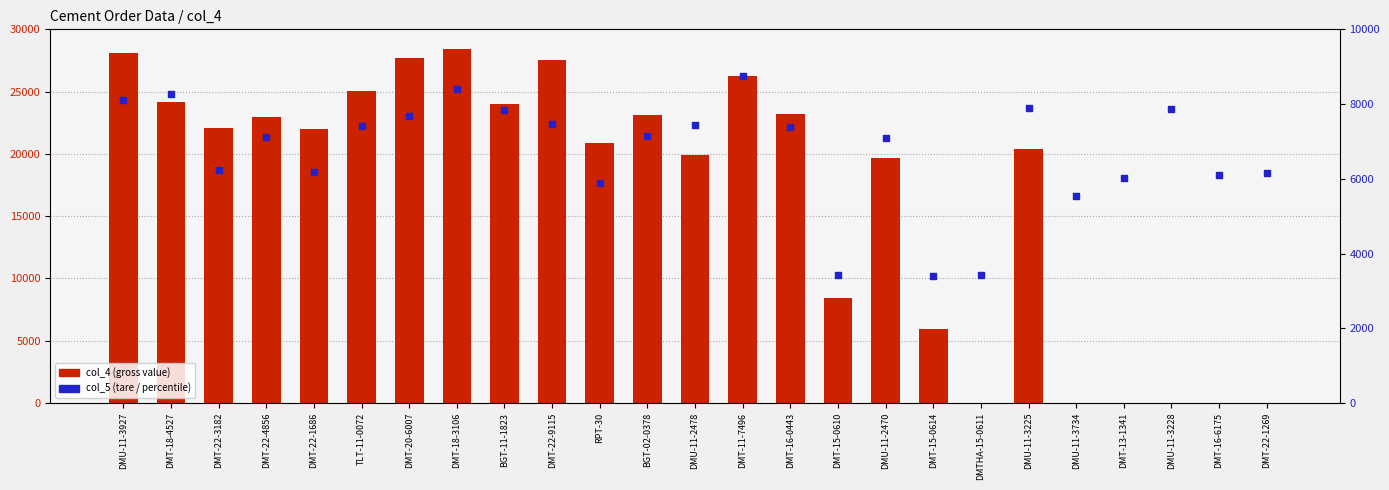

Which series has the widest spread of Y values?

col_4 (gross)